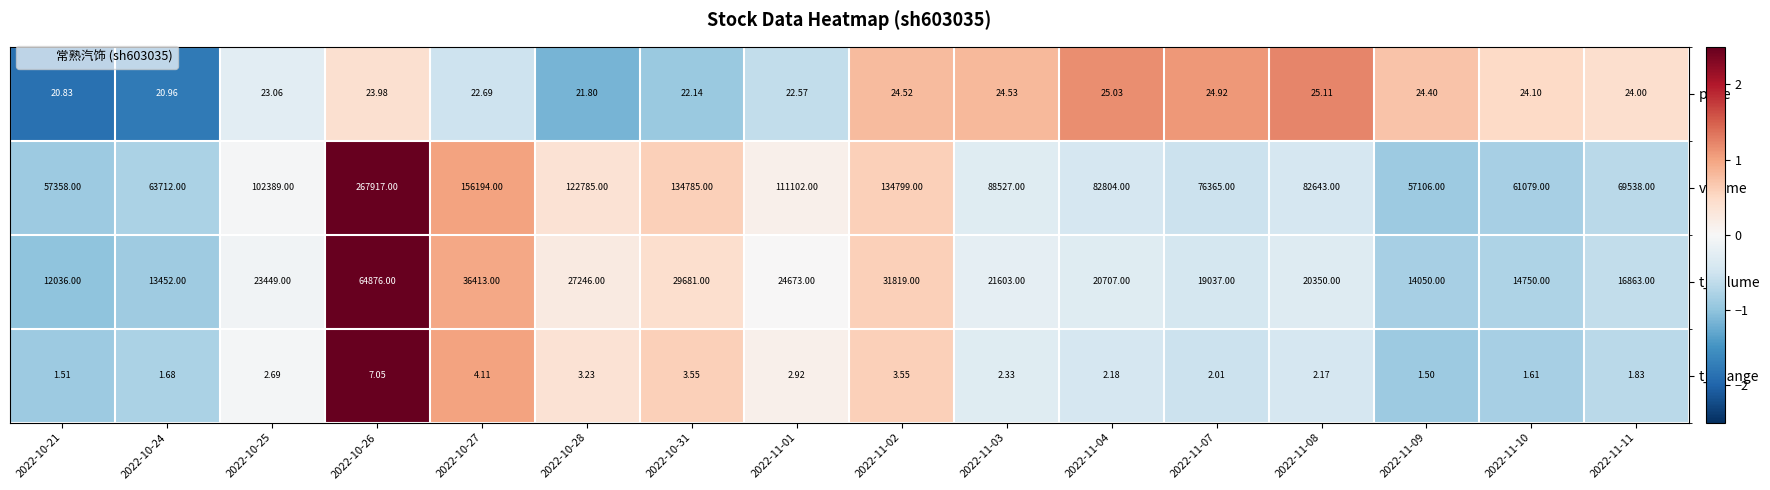

Count the number of categories in the chart.

16